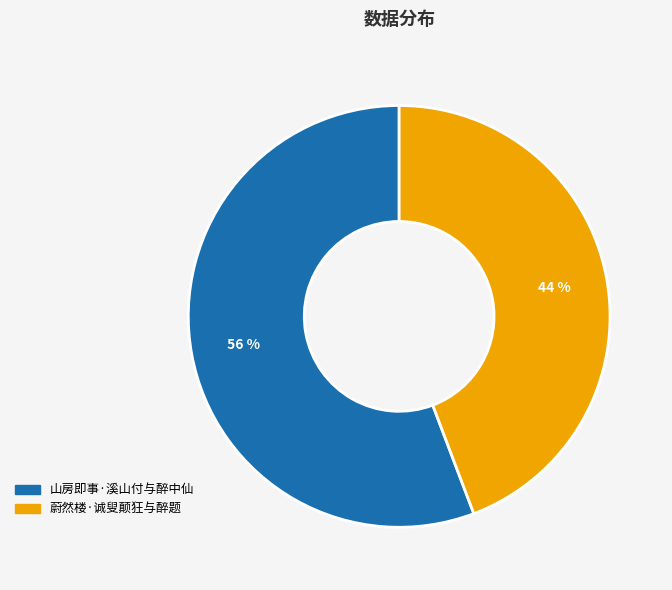

Count the number of slices in the pie.

2